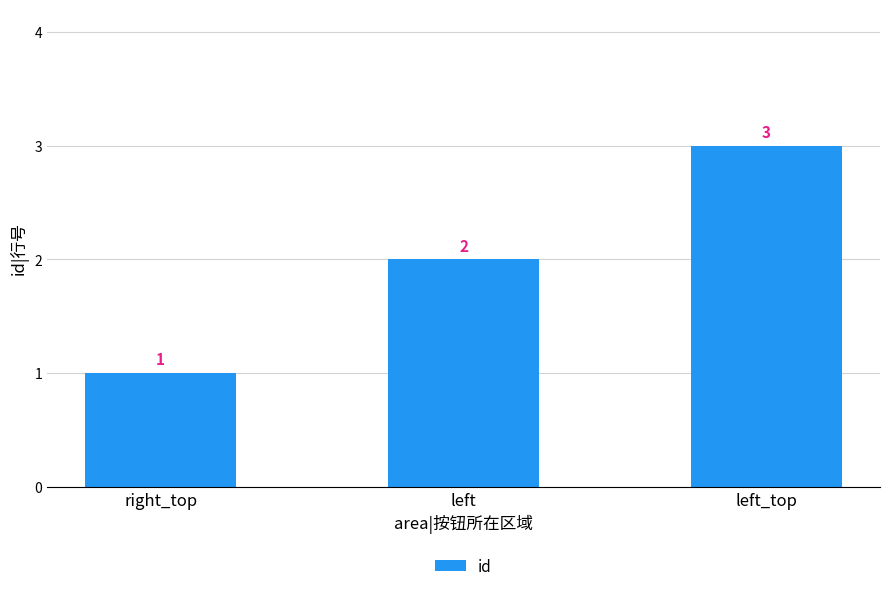

What is the sum of all values?

6